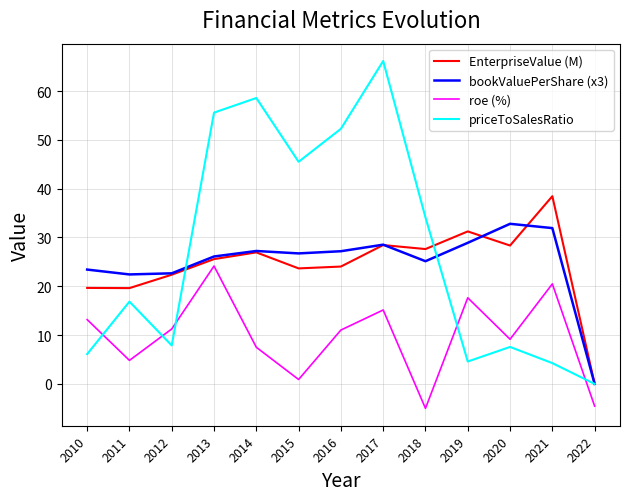

The value of EnterpriseValue (M) at 2012 is 30.5. True or false?

False